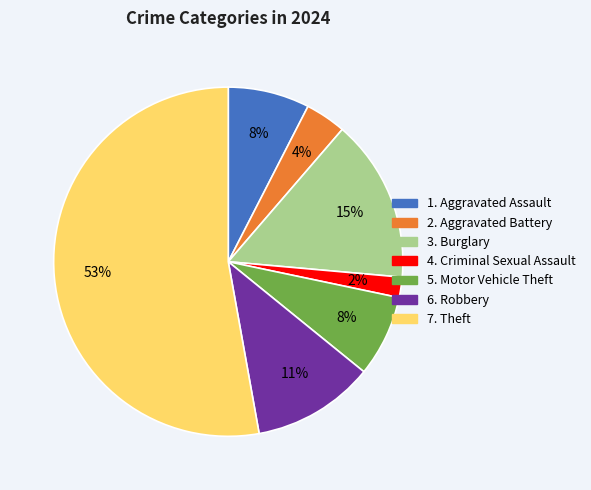

Is there any slice that represents more than half of the pie?

Yes